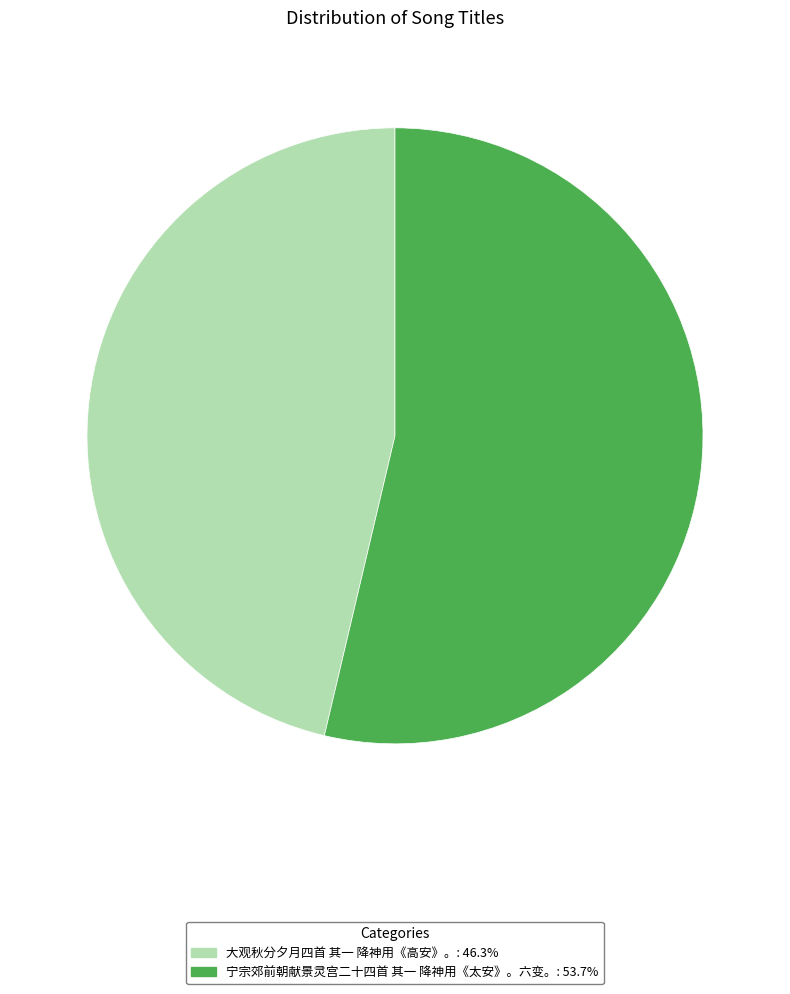

Approximately how many times larger is the value at 大观秋分夕月四首 其一 降神用《高安》。: 46.3% compared to 宁宗郊前朝献景灵宫二十四首 其一 降神用《太安》。六变。: 53.7%?

0.9